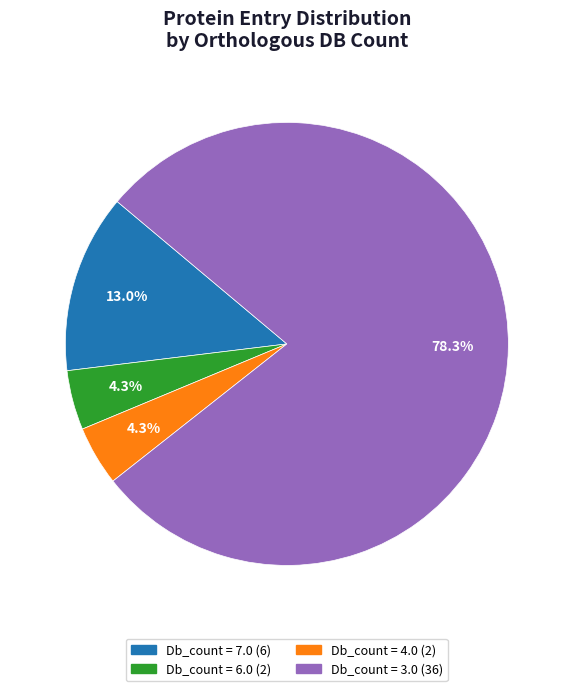

Approximately how many times larger is the value at Db_count = 4.0 (2) compared to Db_count = 6.0 (2)?

1.0